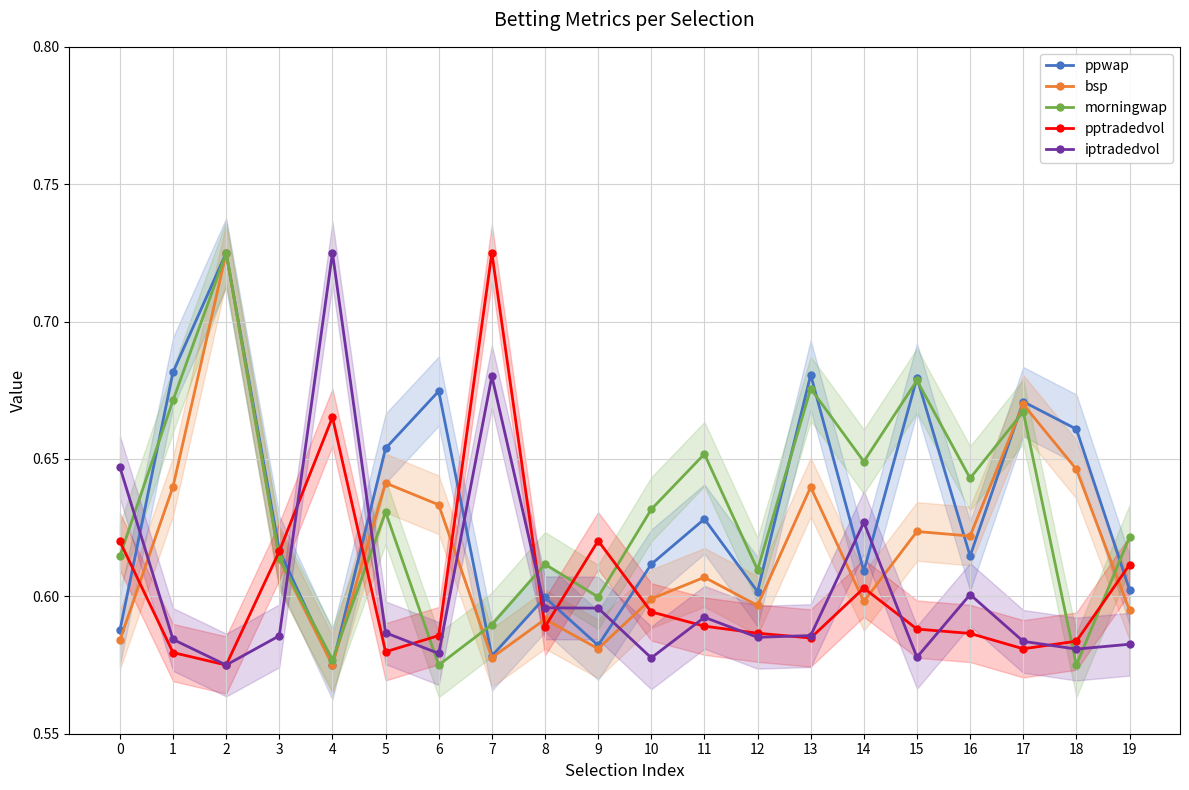

What are all the series names shown in the legend?

ppwap, bsp, morningwap, pptradedvol, iptradedvol